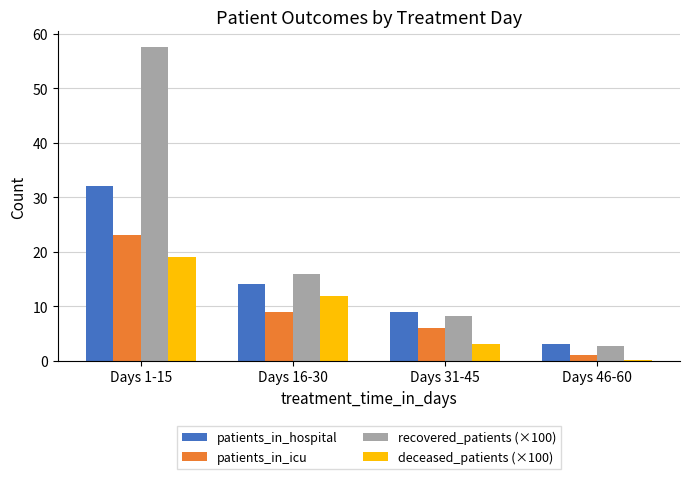

What is the sum of the deceased_patients (×100) values at Days 1-15 and Days 31-45?

22.1